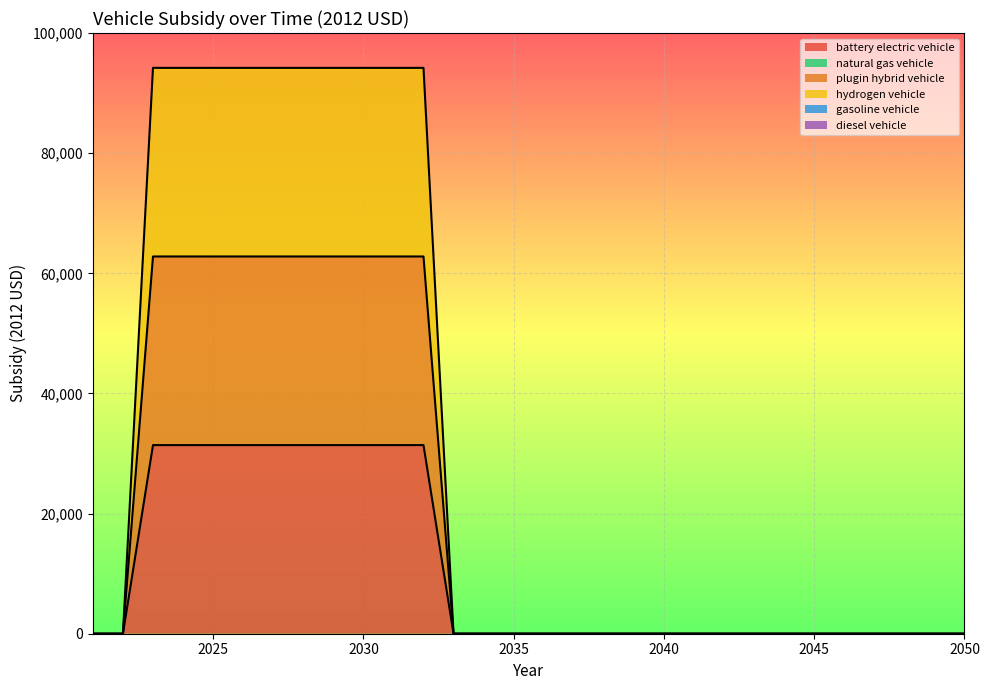

Reading right to left, extract all data points from this chart.

battery electric vehicle: 0	0	0	0	0	0	0	0	0	0	0	0	0	0	0	0	0	0	31400	31400	31400	31400	31400	31400	31400	31400	31400	31400	0	0
plugin hybrid vehicle: 0	0	0	0	0	0	0	0	0	0	0	0	0	0	0	0	0	0	62800	62800	62800	62800	62800	62800	62800	62800	62800	62800	0	0
hydrogen vehicle: 0	0	0	0	0	0	0	0	0	0	0	0	0	0	0	0	0	0	94200	94200	94200	94200	94200	94200	94200	94200	94200	94200	0	0